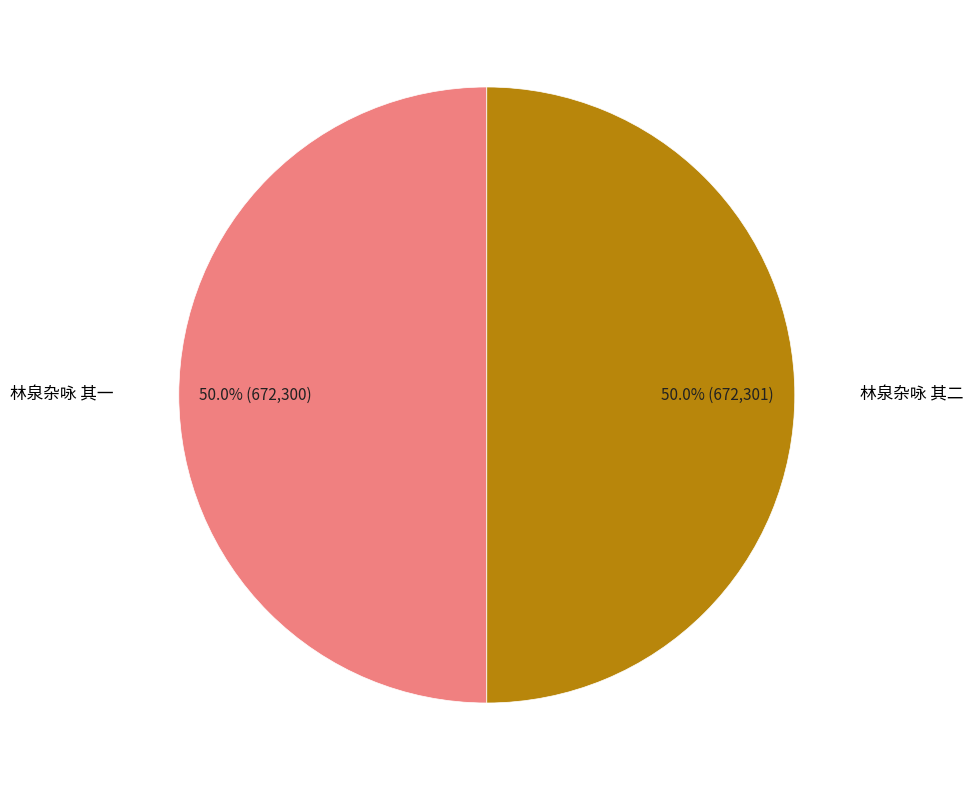

How many segments does this pie chart have?

2